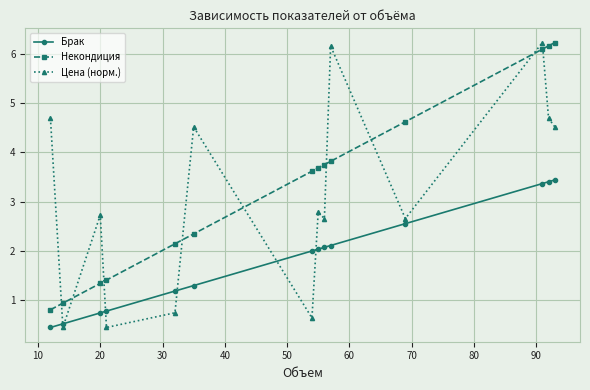

What is the lowest value of the Брак series?

0.4